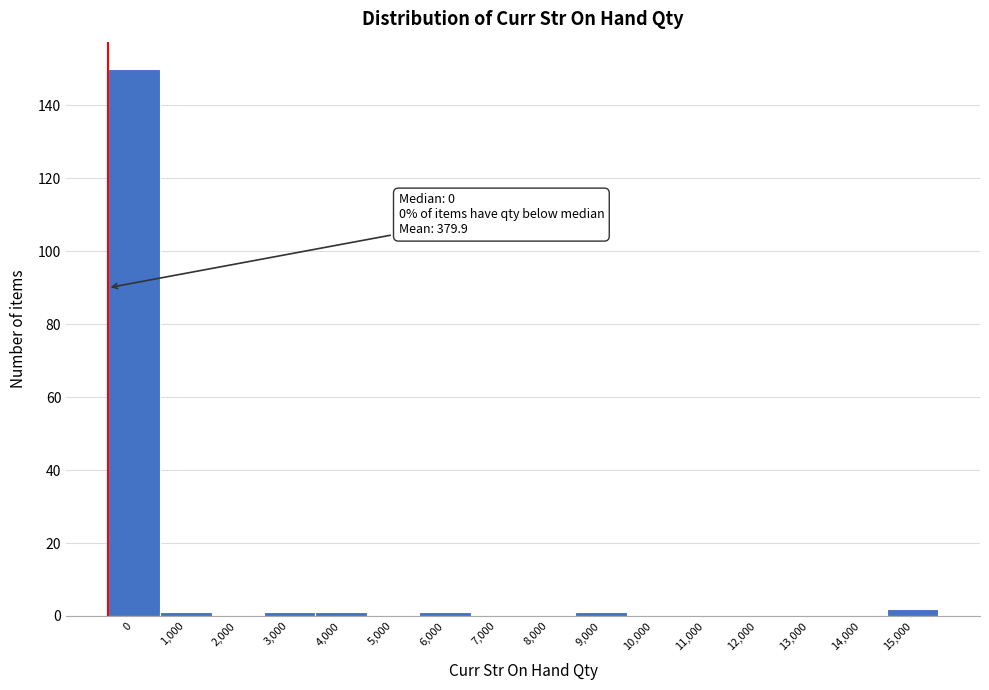

Reading right to left, transcribe all the data shown in this chart.

15,000=2	14,000=0	13,000=0	12,000=0	11,000=0	10,000=0	9,000=1	8,000=0	7,000=0	6,000=1	5,000=0	4,000=1	3,000=1	2,000=0	1,000=1	0=150